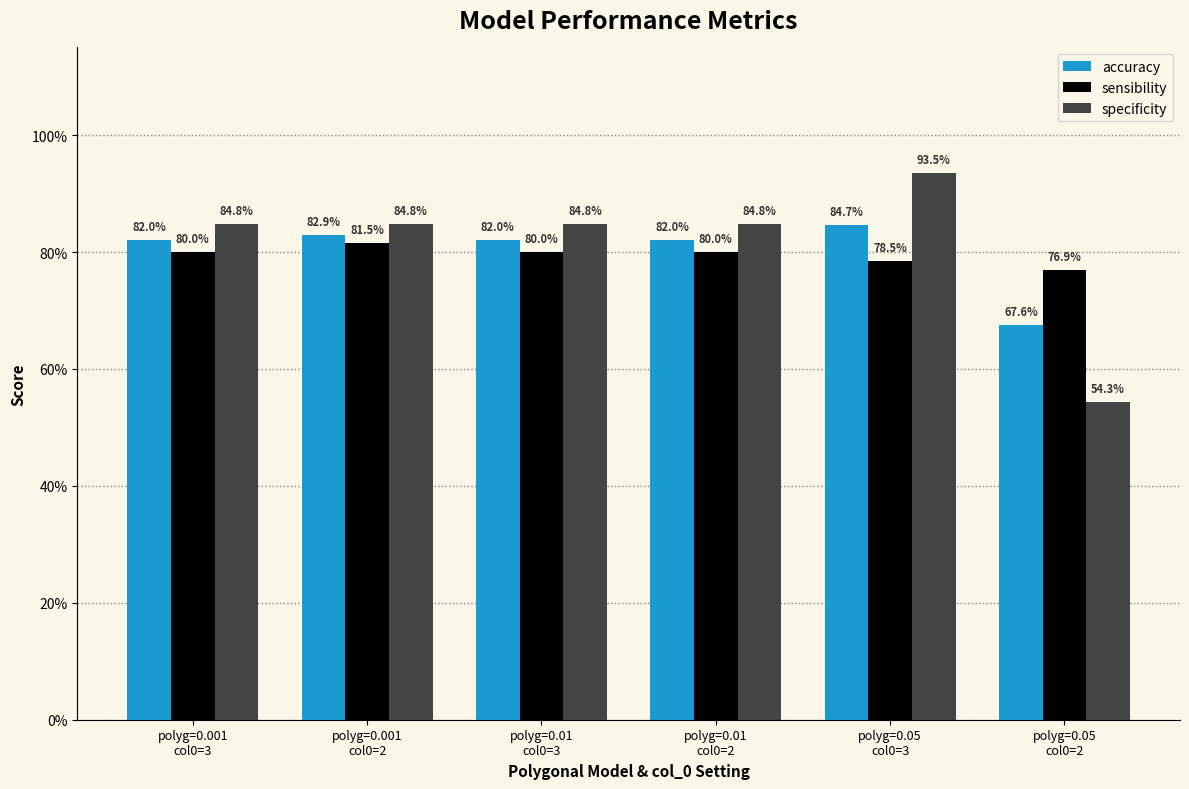

What are all the series names shown in the legend?

accuracy, sensibility, specificity